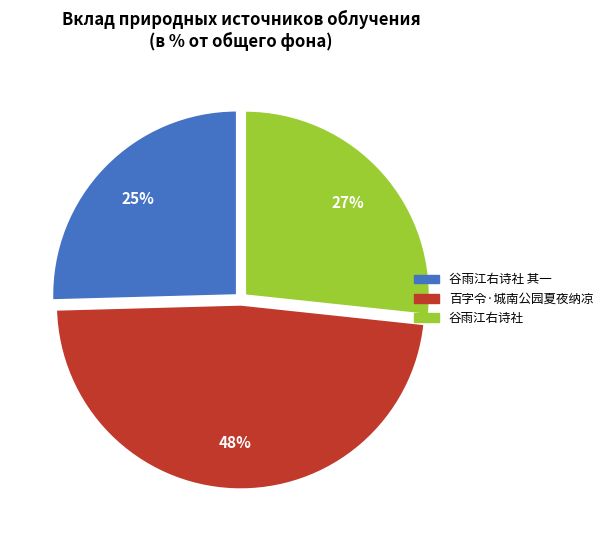

Does any single category account for the majority?

No